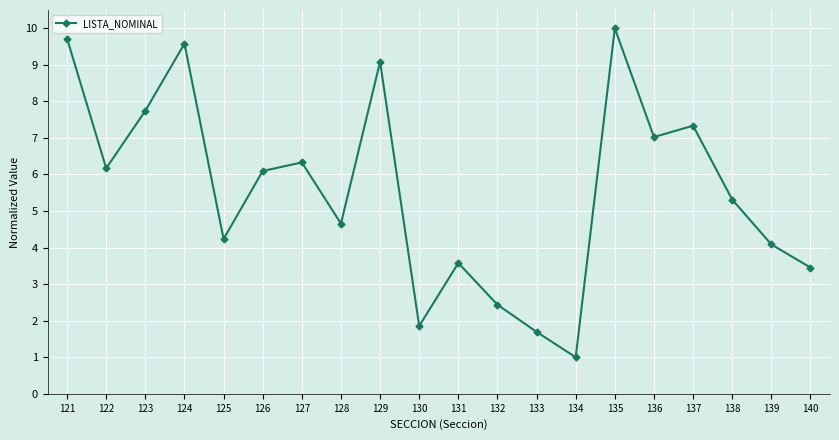

What is the change in value from 124 to 139?

-5.5